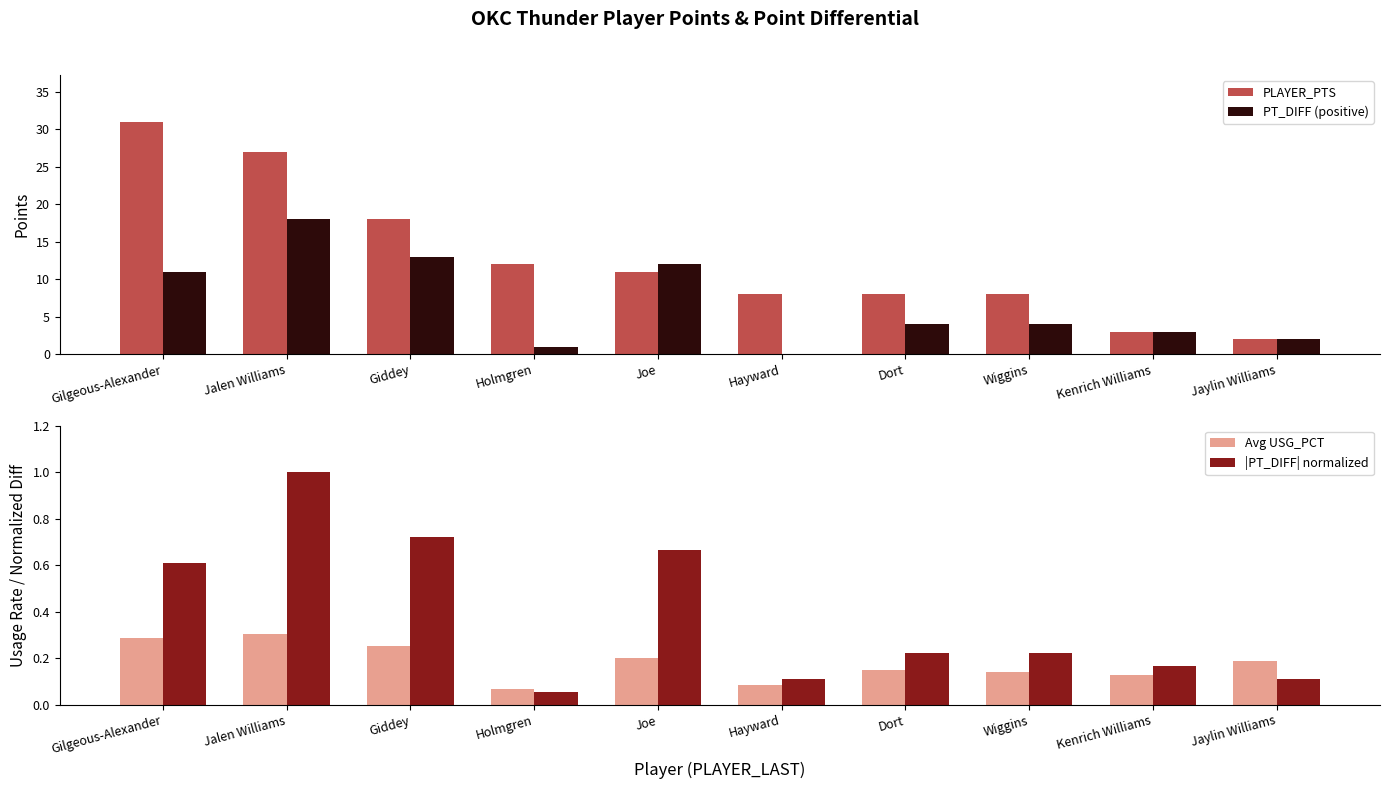

What is the label of the 6th bar from the left?

Hayward